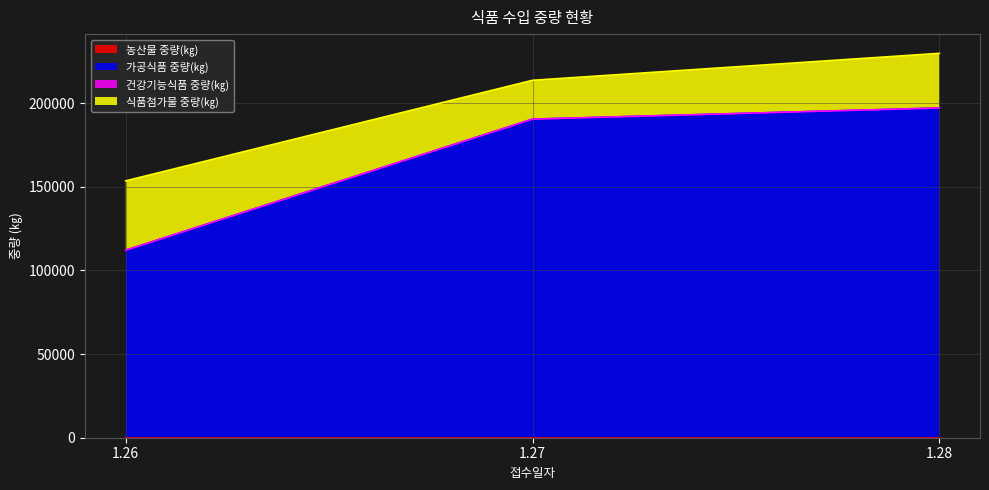

Rank the series at 1.27 from lowest to highest value.

농산물 중량(㎏), 건강기능식품 중량(㎏), 식품첨가물 중량(㎏), 가공식품 중량(㎏)